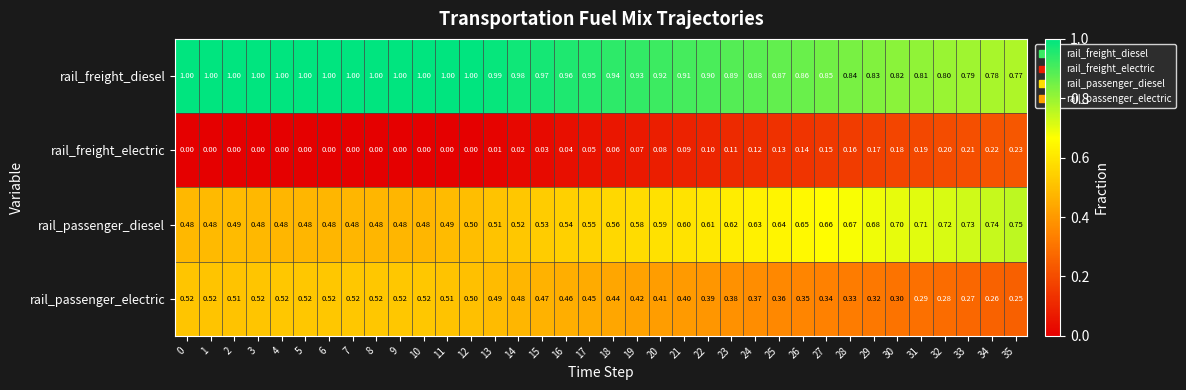

How many distinct data groups are displayed?

4